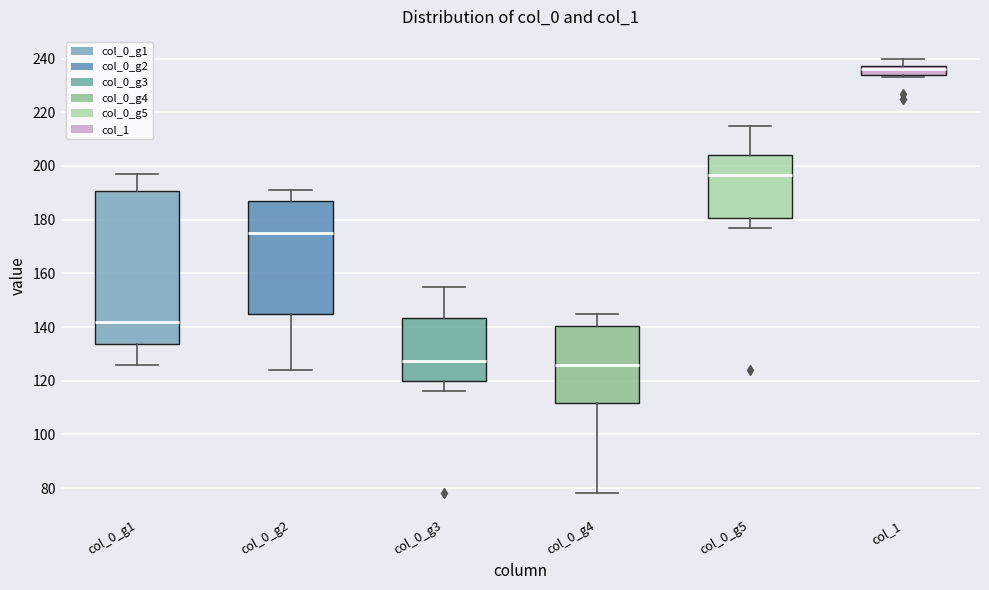

Reading left to right, transcribe this box plot: for each box, give where its median line is, the range the box spans, and where its two whiskers end, as read against the y-axis. The values are not printed on the chart, so give them approximately, as read against the axis.

col_0_g1: median 142, box 134 to 190, whiskers 126 to 198
col_0_g2: median 176, box 146 to 188, whiskers 124 to 192
col_0_g3: median 128, box 120 to 144, whiskers 116 to 156
col_0_g4: median 126, box 112 to 140, whiskers 78 to 146
col_0_g5: median 196, box 180 to 204, whiskers 178 to 216
col_1: median 236, box 234 to 238, whiskers 234 (just below the box's lower edge) to 240